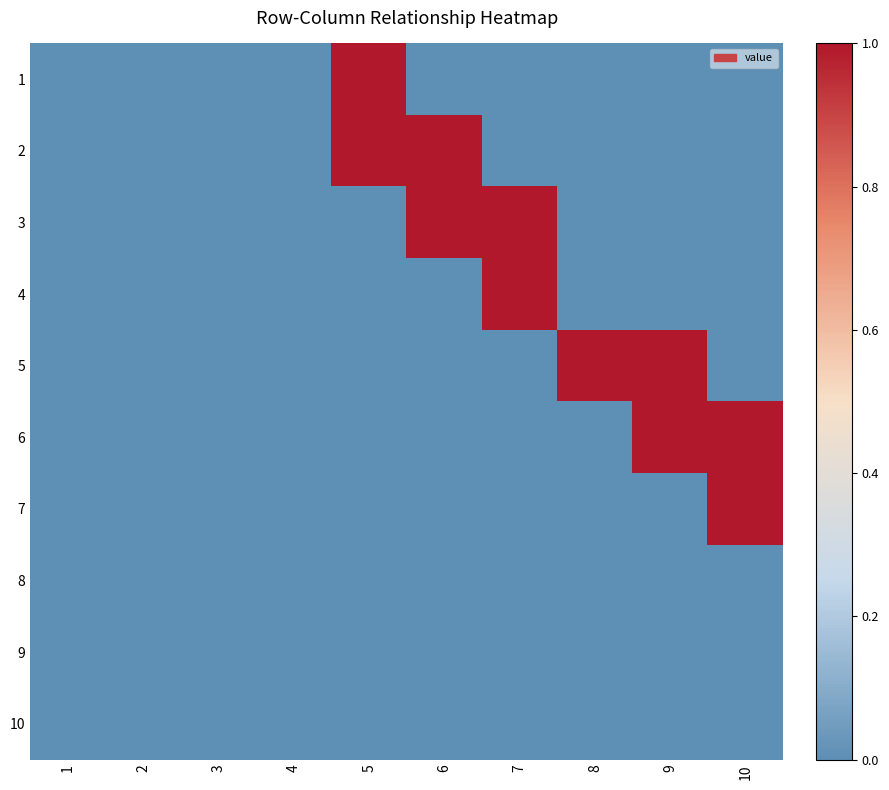

What is the total value across all series at 8?

1